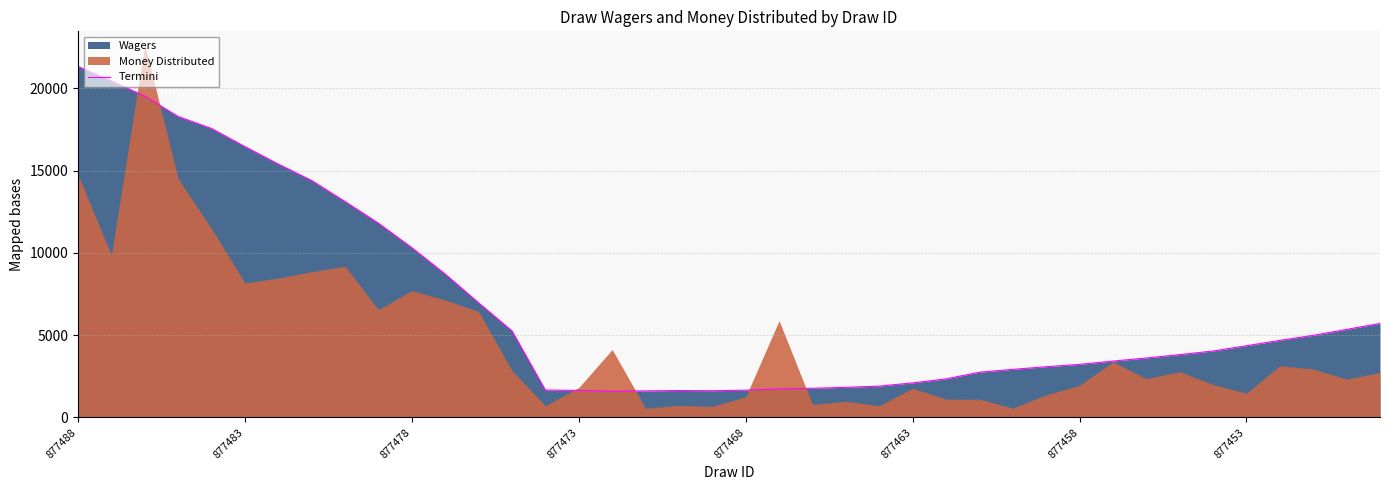

What position from the right is 11?

29